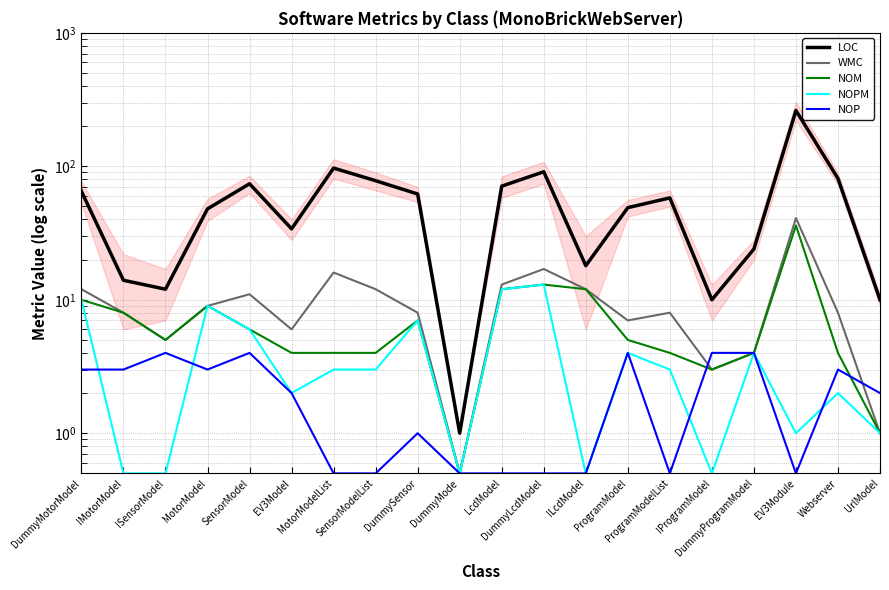

Does the chart have visible grid lines?

Yes